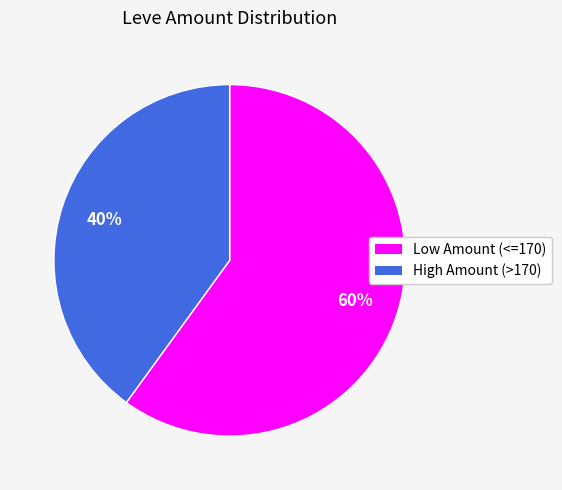

Is there a majority slice in this chart?

Yes